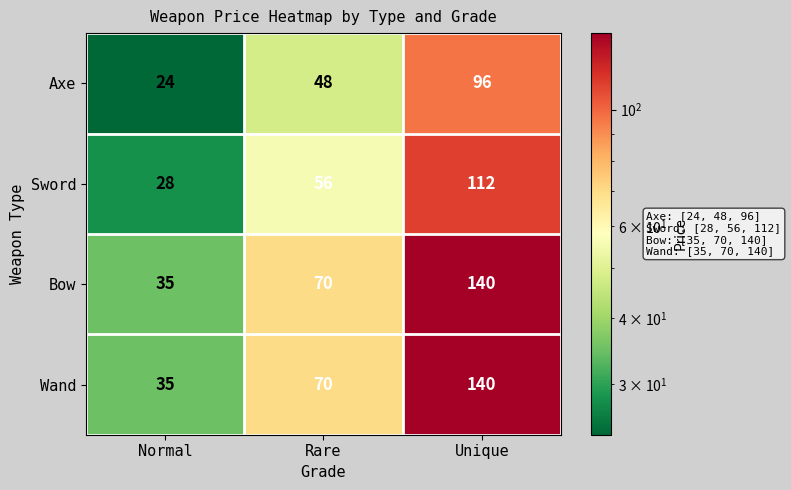

At which label is Bow closest to 87?

Rare